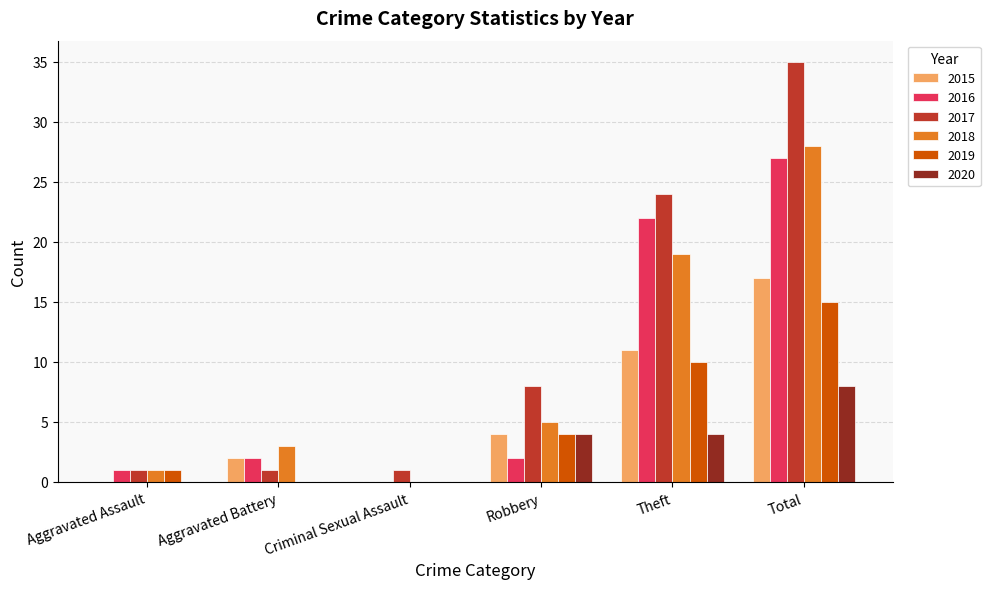

Reading left to right, list all the values displayed in this chart.

2015: 0	2	0	4	11	17
2016: 1	2	0	2	22	27
2017: 1	1	1	8	24	35
2018: 1	3	0	5	19	28
2019: 1	0	0	4	10	15
2020: 0	0	0	4	4	8